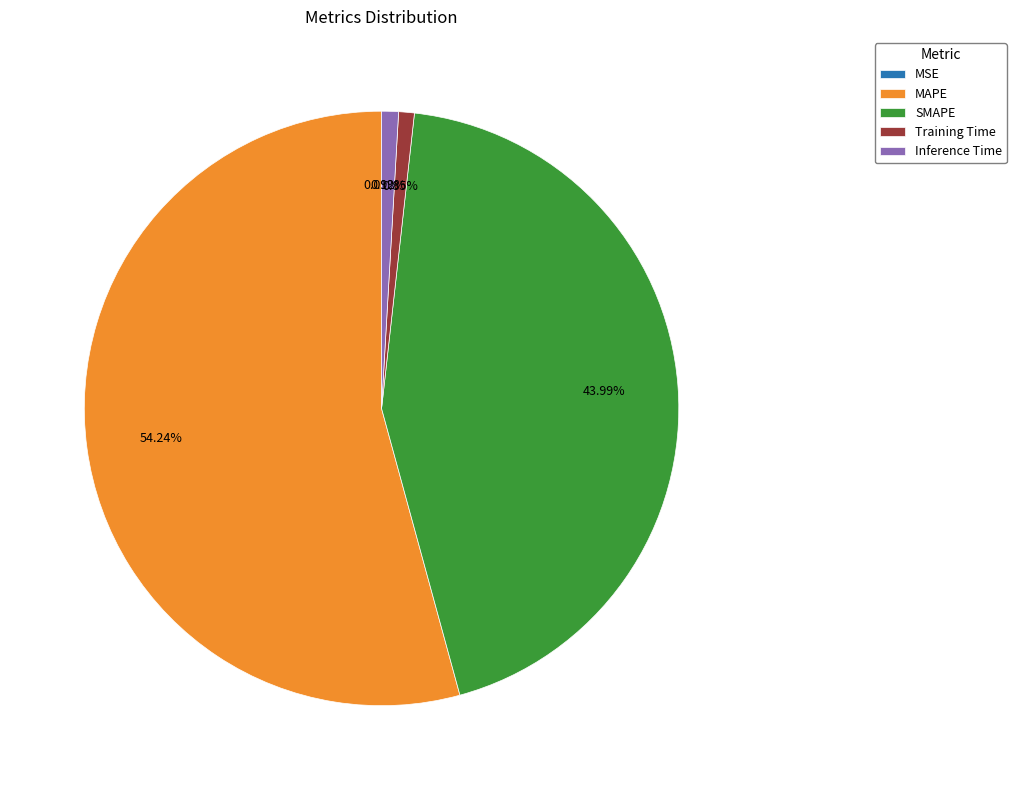

Which slice represents more than half of the pie?

MAPE